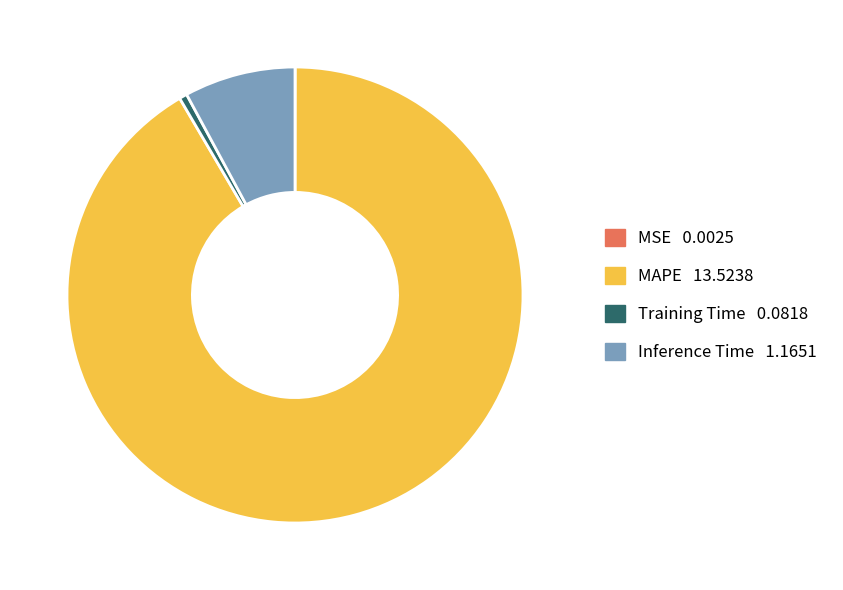

Do Inference Time and MAPE together represent more than half of the pie?

Yes